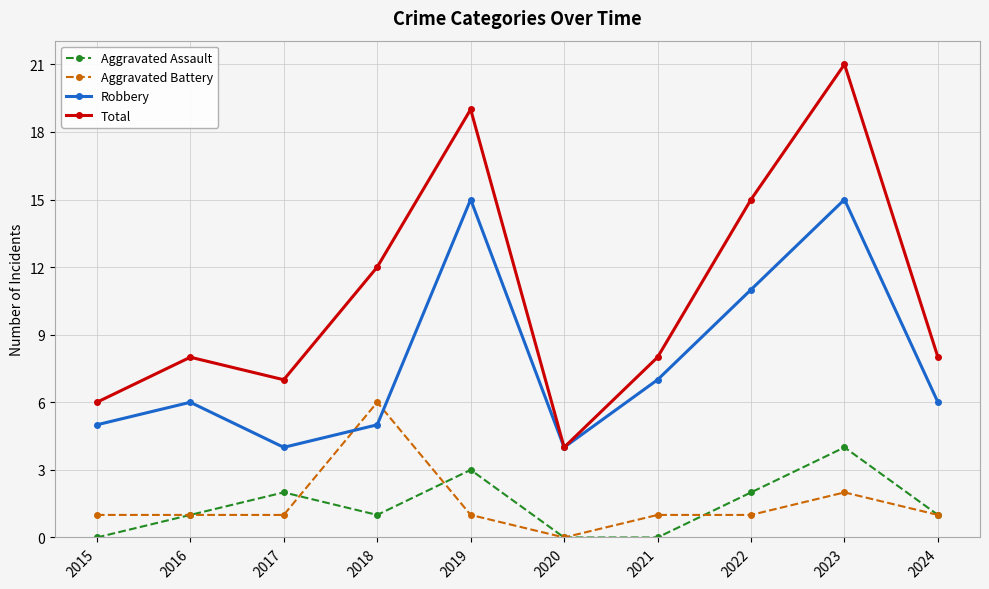

True or false: Robbery and Aggravated Assault intersect in this chart.

False